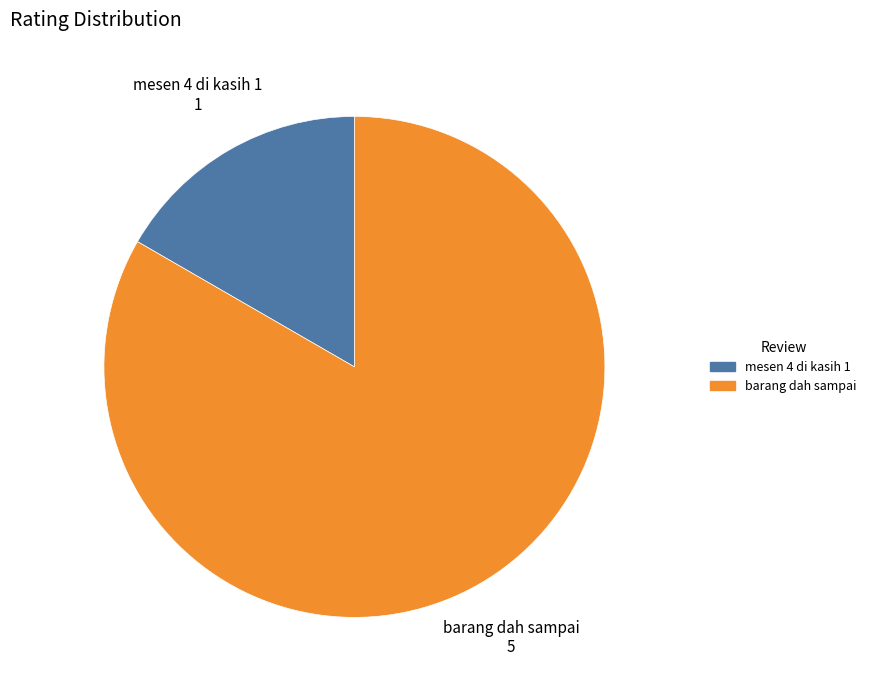

Which slice is the largest?

barang dah sampai